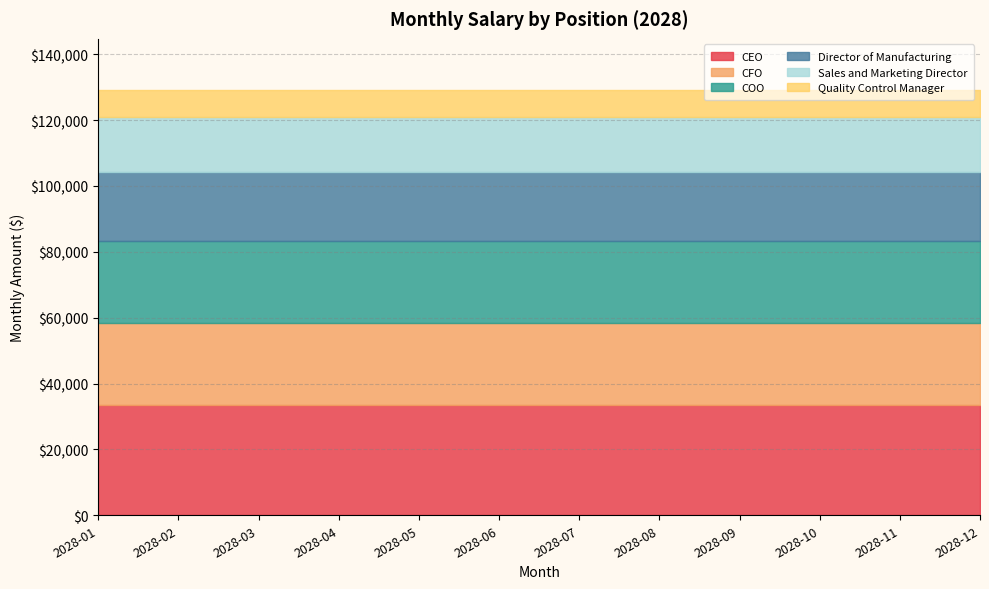

At which label does CFO reach its minimum?

2028-01